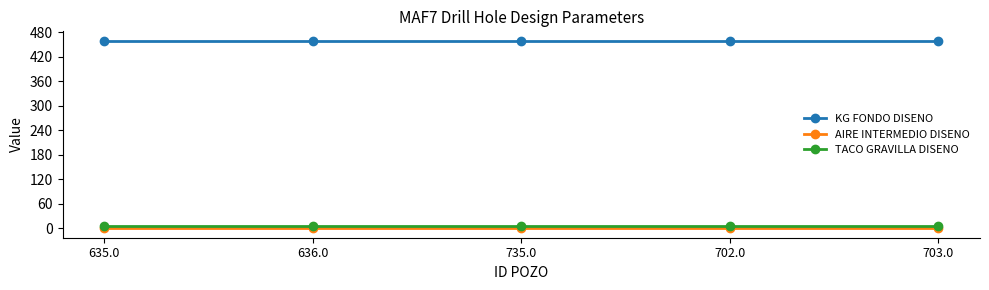

Reading right to left, list all the values displayed in this chart.

KG FONDO DISENO: 459	459	459	459	459
AIRE INTERMEDIO DISENO: 0	0	0	0	0
TACO GRAVILLA DISENO: 5	5	5	5	5